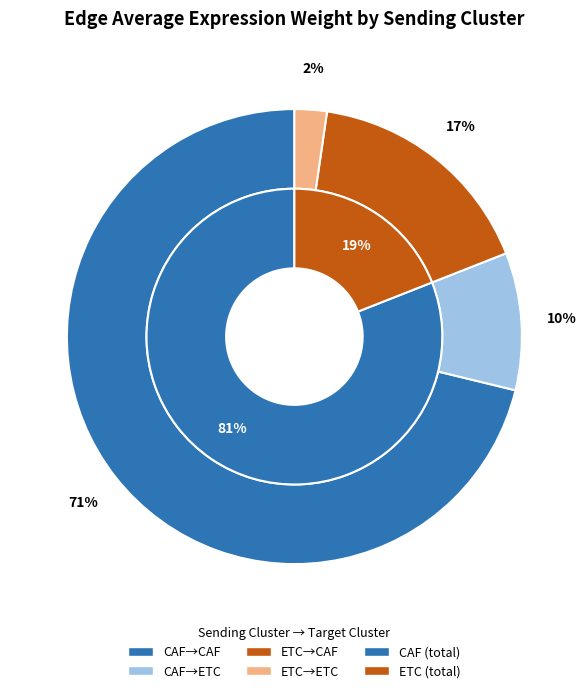

How many slices are in this pie chart?

2